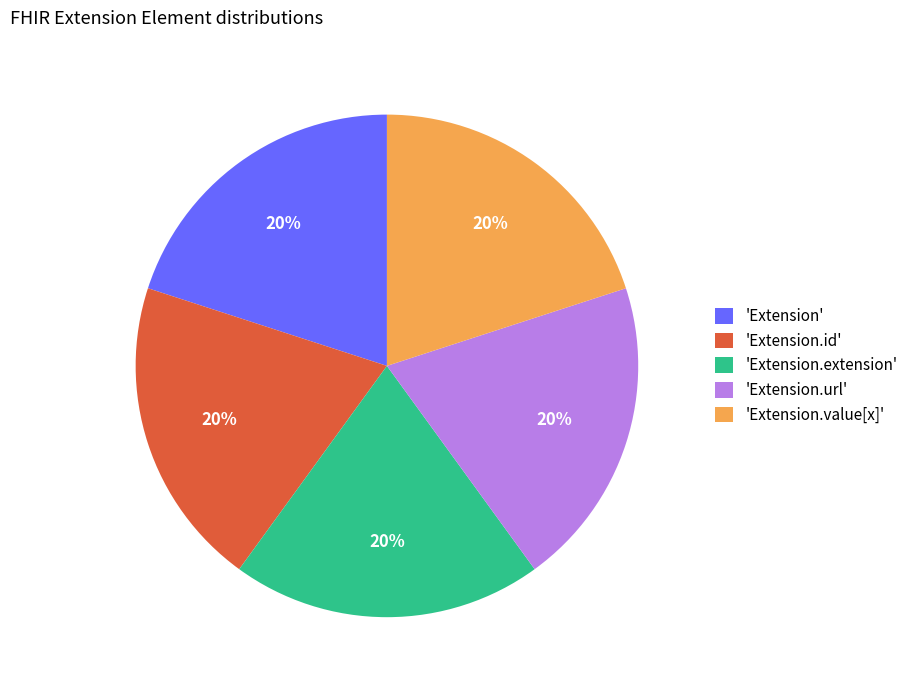

Is it true that 'Extension' is 13% of the pie?

False